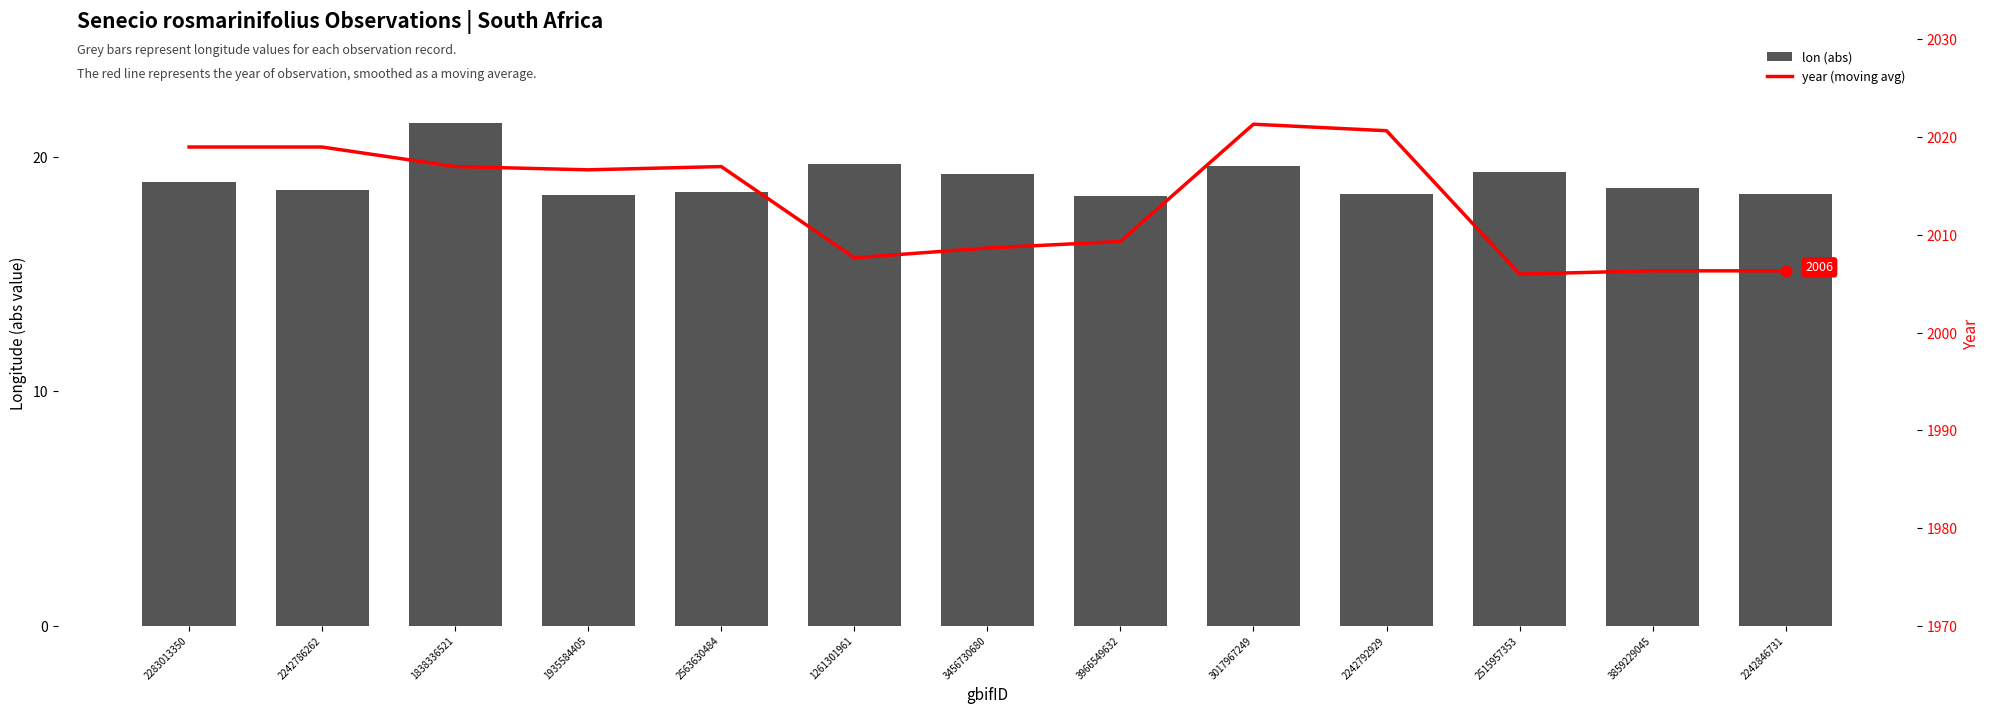

Which series has the largest total across all categories?

year (moving avg)